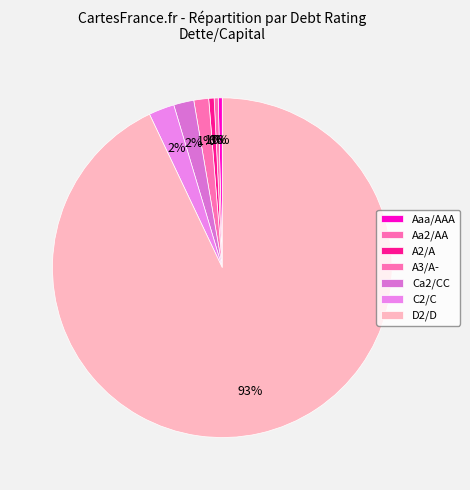

Count the number of slices in the pie.

7